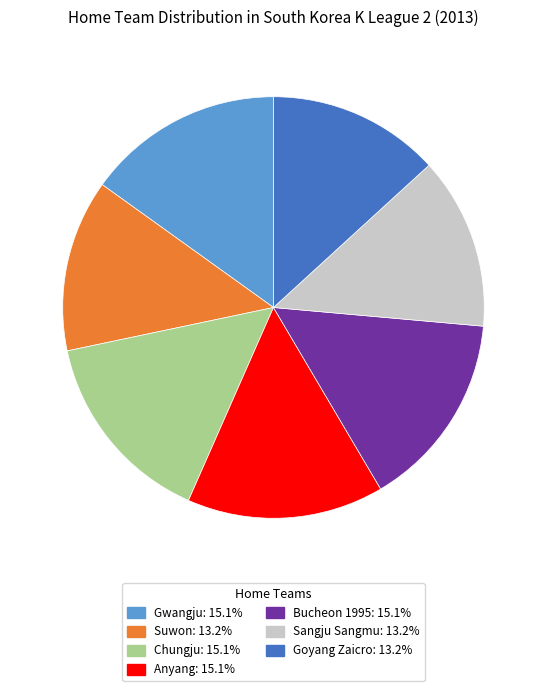

Is there any slice that represents more than half of the pie?

No